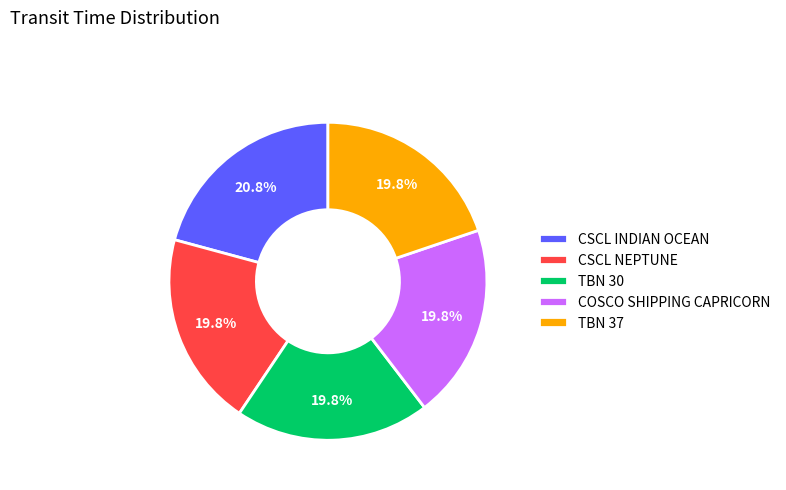

What is the largest slice in the pie chart?

CSCL INDIAN OCEAN